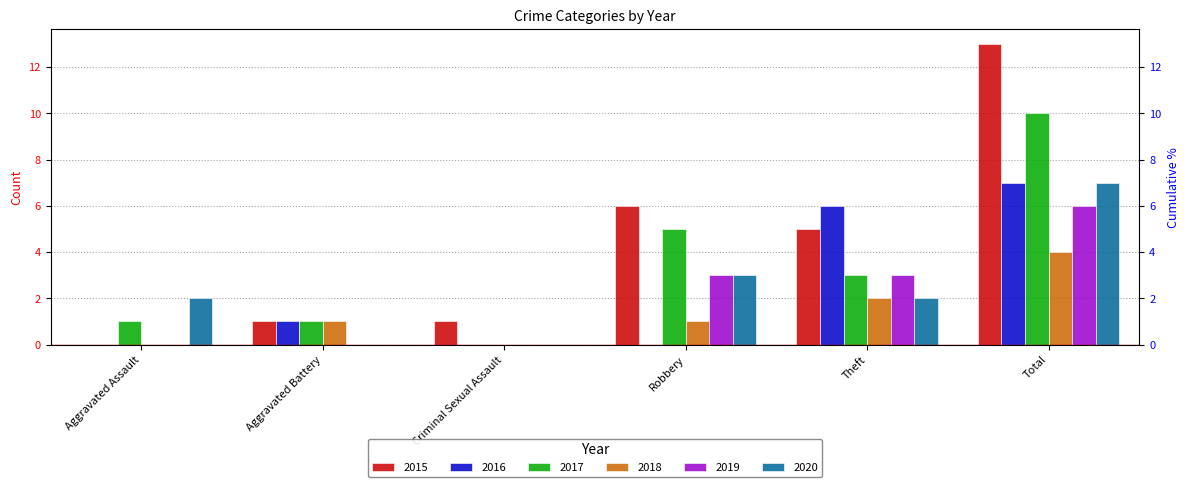

How many 2016 values are between 0 and 6?

5